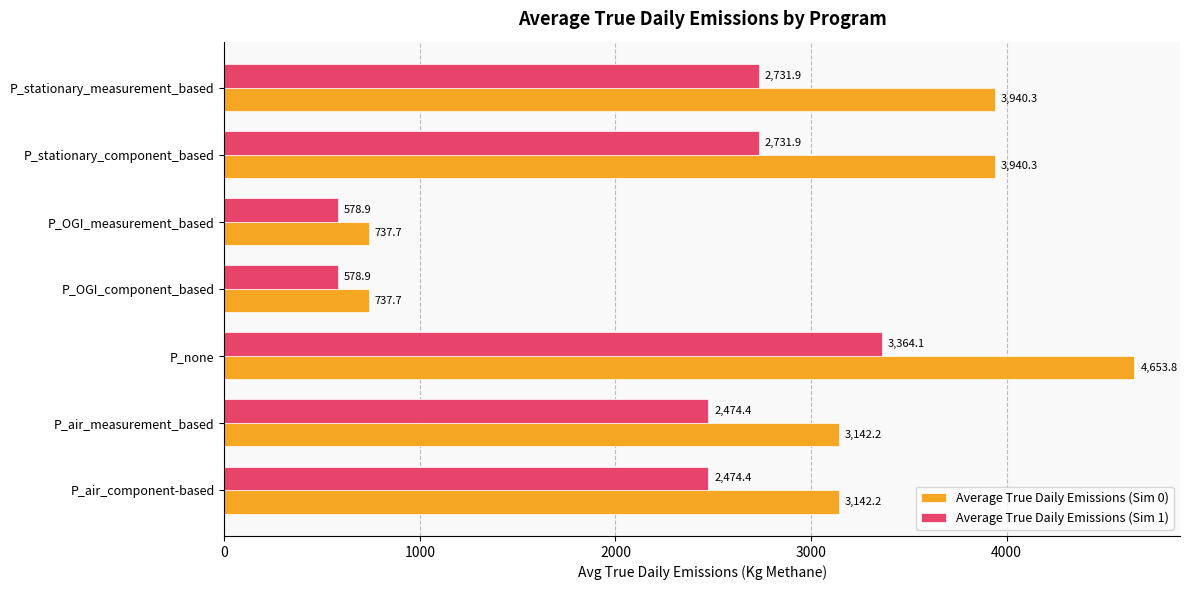

How many data points in Average True Daily Emissions (Sim 1) are less than 2474?

2